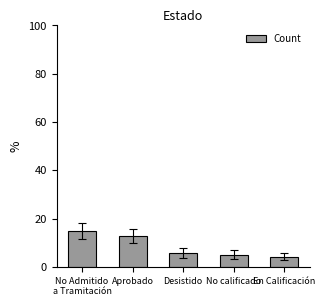

The chart shows a value of 20.4 at No Admitido
a Tramitación. True or false?

False